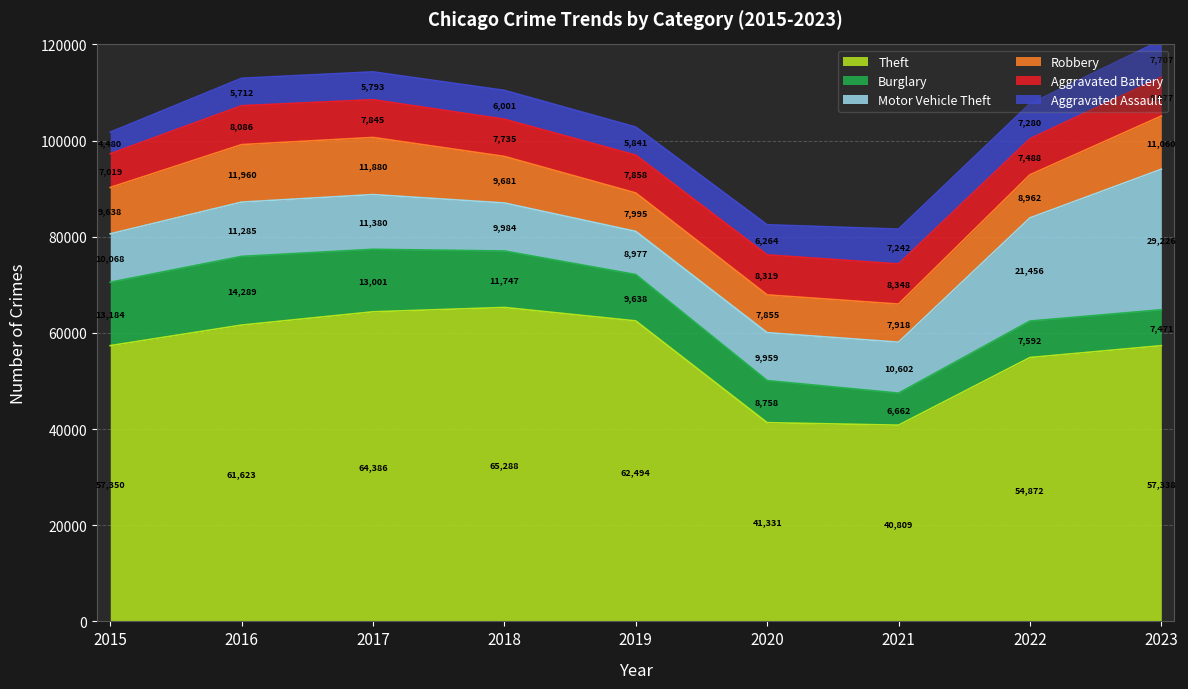

What is the sum of all Theft values?

505491